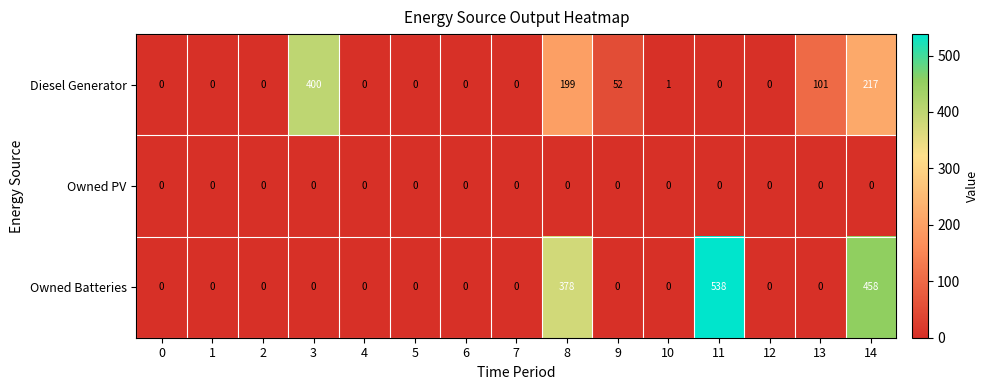

List the series in order of their overall mean, lowest first.

Owned PV, Diesel Generator, Owned Batteries